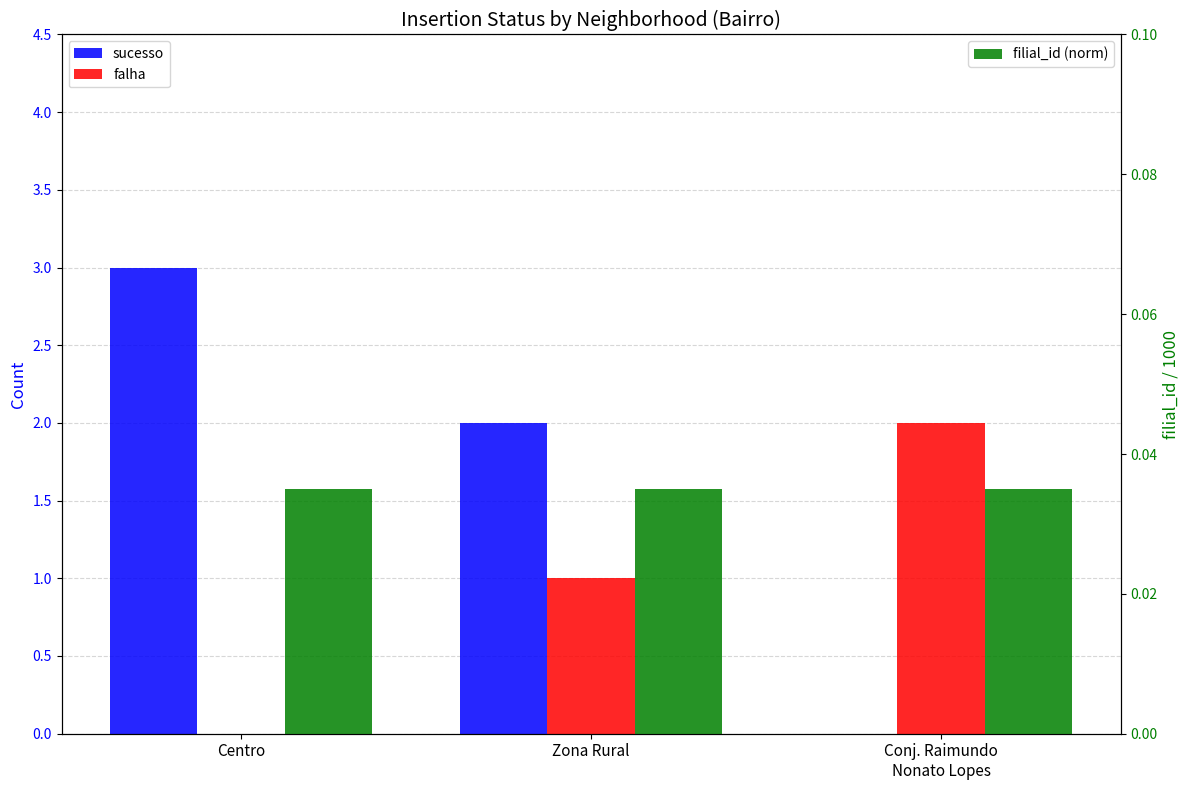

List the labels in order of filial_id (norm) value, smallest first.

Centro, Zona Rural, Conj. Raimundo
Nonato Lopes